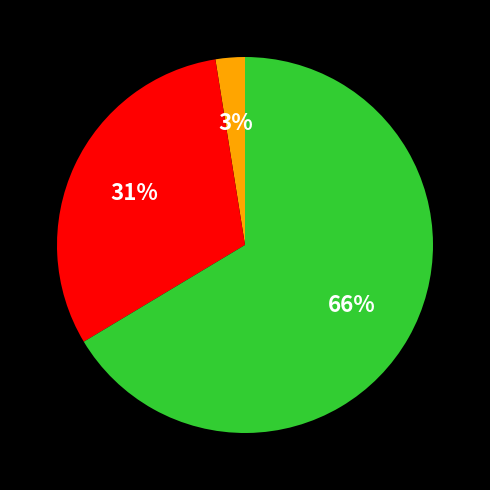

Does any single category account for the majority?

Yes